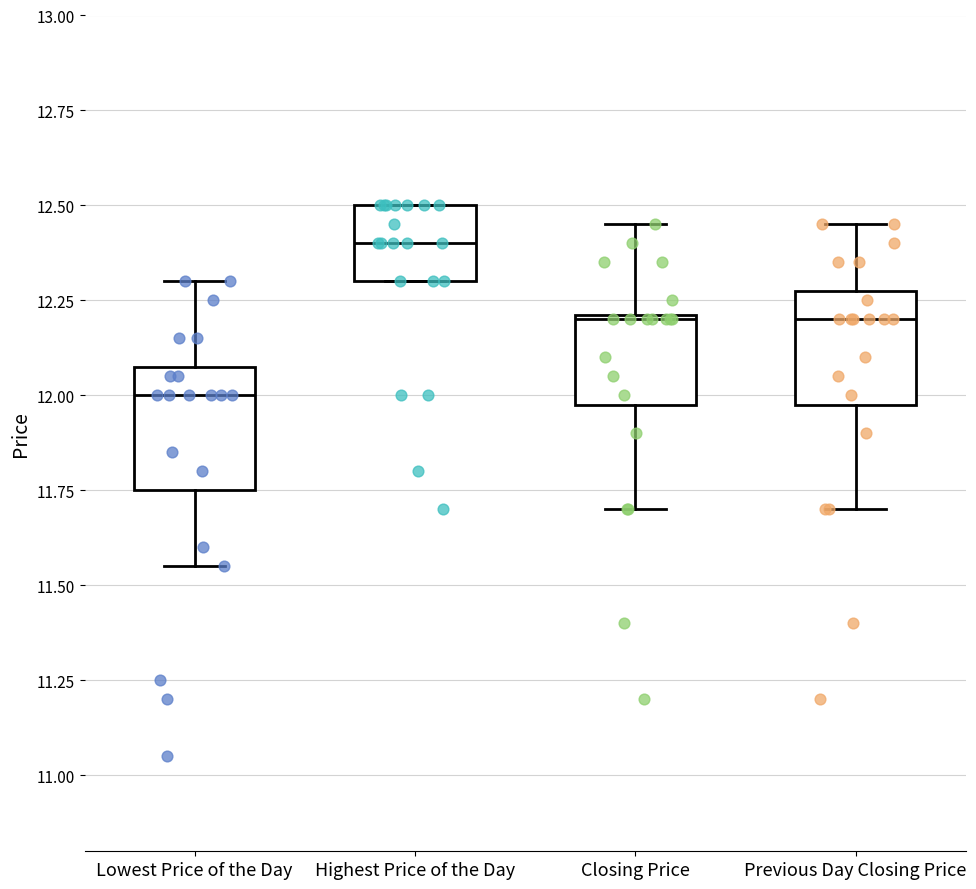

Reading left to right, read every box against the y-axis: the position of its median line, the range the box covers, and the ends of its whiskers. The values are not printed on the chart, so give them approximately, as read against the axis.

Lowest Price of the Day: median 12.00, box 11.75 to 12.10, whiskers 11.55 to 12.30
Highest Price of the Day: median 12.40, box 12.30 to 12.50, whiskers 12.30 to 12.50
Closing Price: median 12.20, box 12.00 to 12.20, whiskers 11.70 to 12.45
Previous Day Closing Price: median 12.20, box 12.00 to 12.30, whiskers 11.70 to 12.45